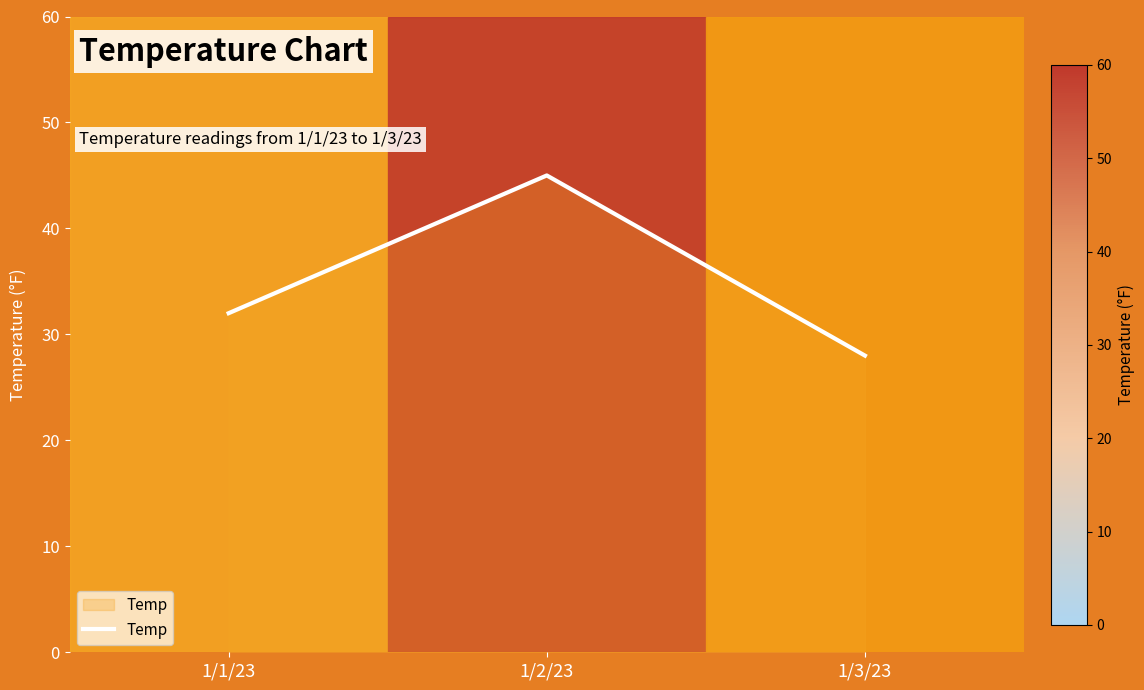

True or false: the data shows 50 at 1/1/23.

False